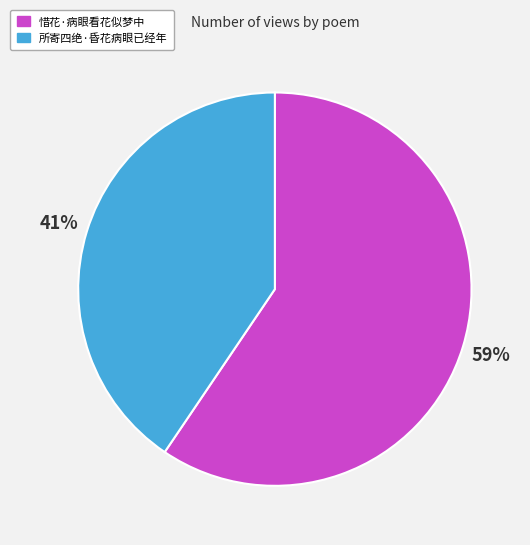

Is it true that 惜花·病眼看花似梦中 is 59% of the pie?

True